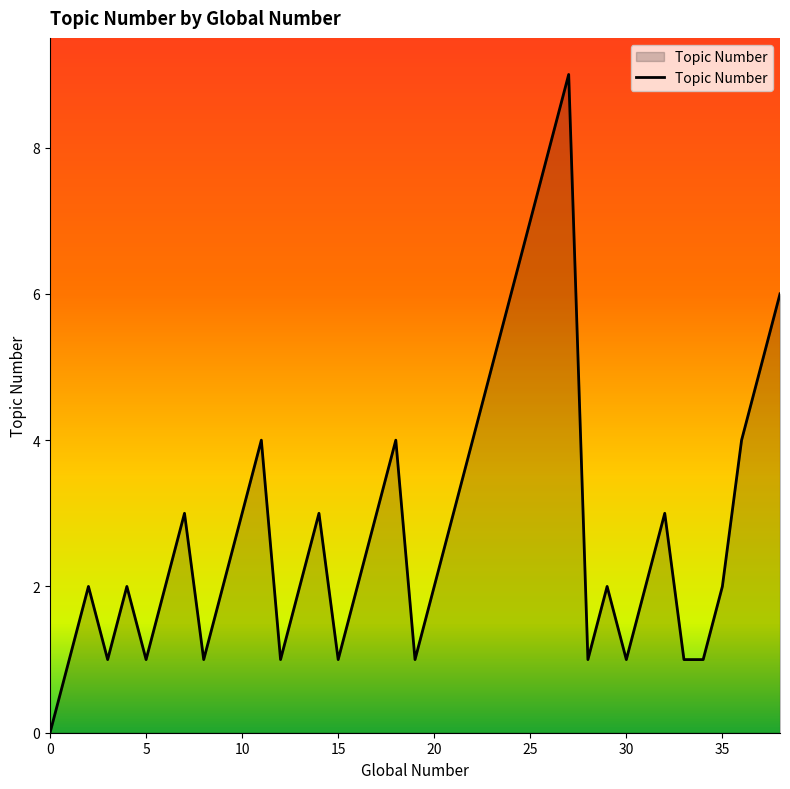

What is the greatest value displayed?

9